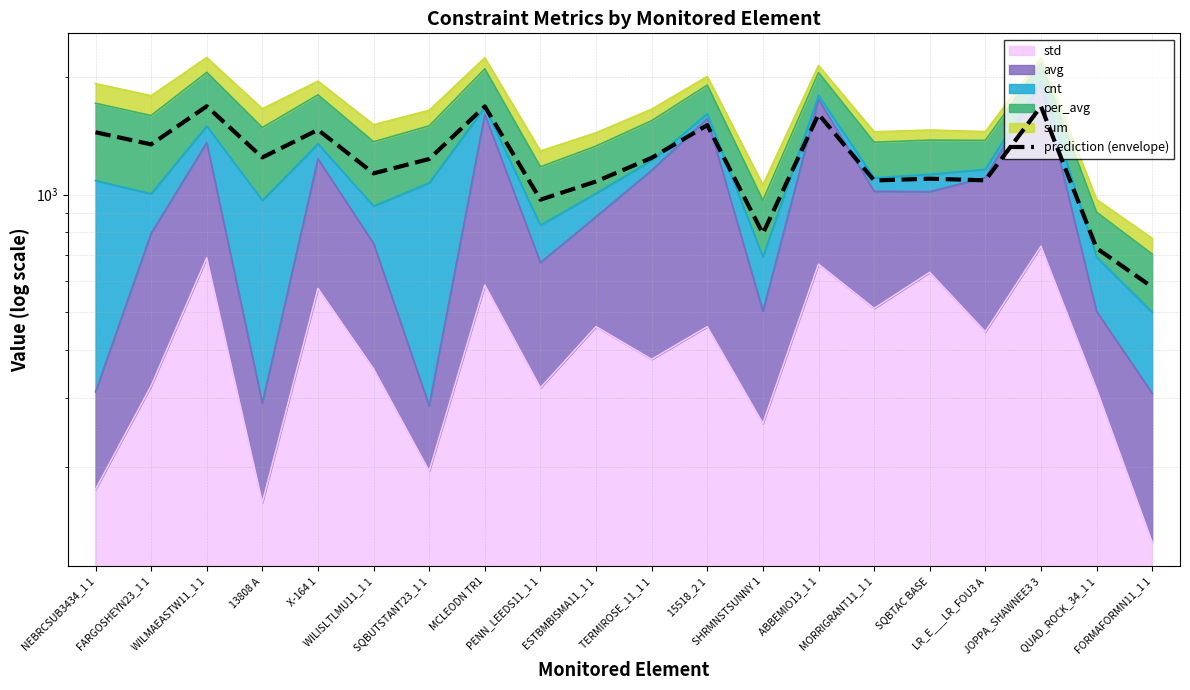

What is the maximum value shown in the chart?

1686.3